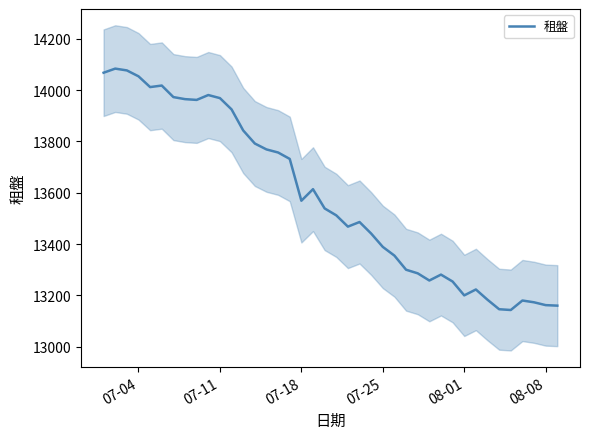

What is the smallest value displayed?

13143